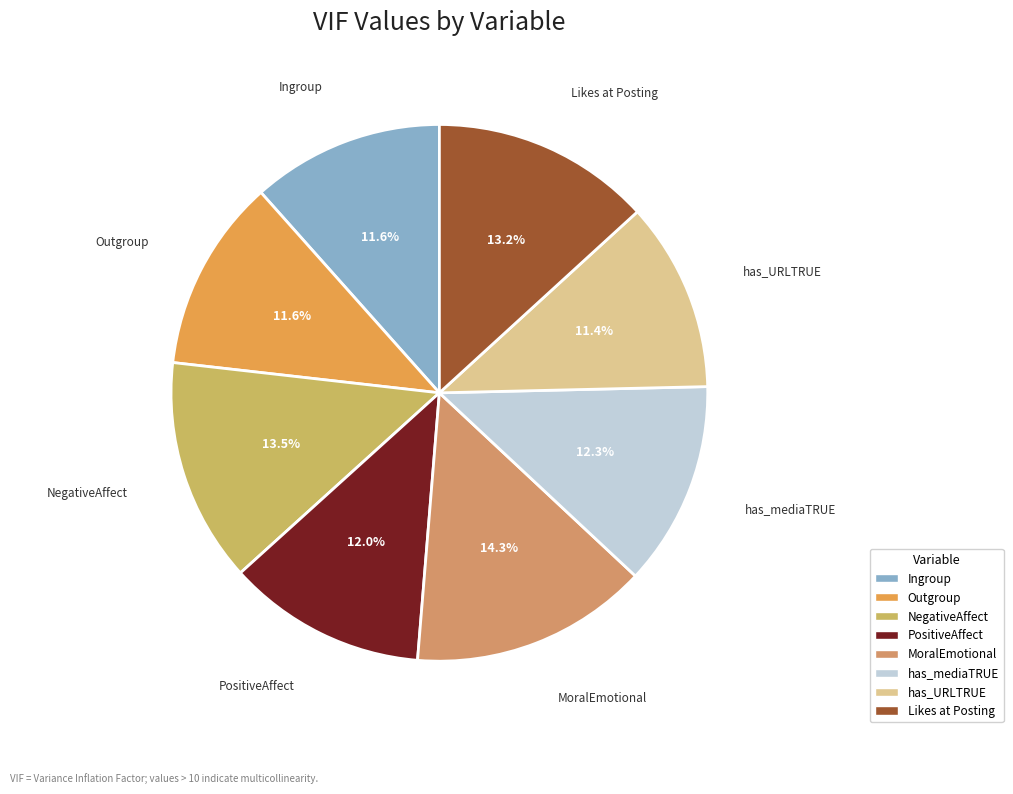

Count the number of slices in the pie.

8